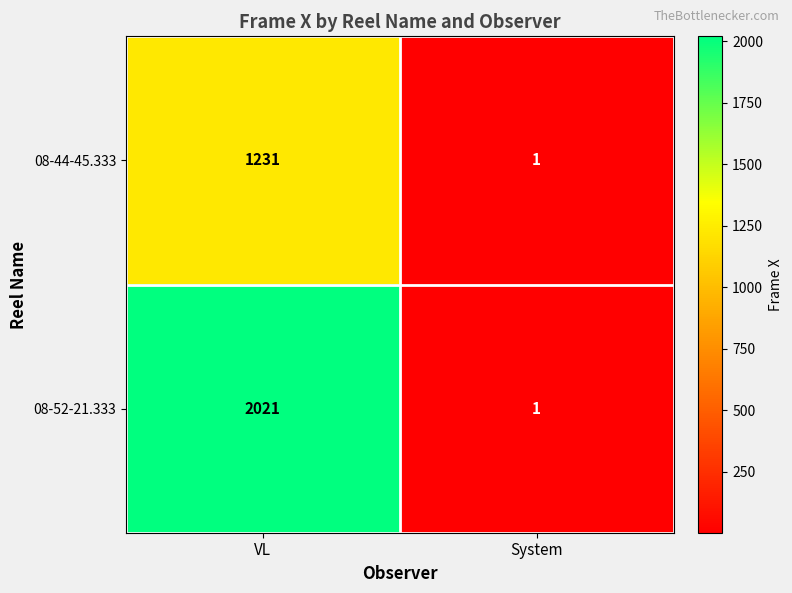

How many values in the 08-52-21.333 series are below 2021?

1